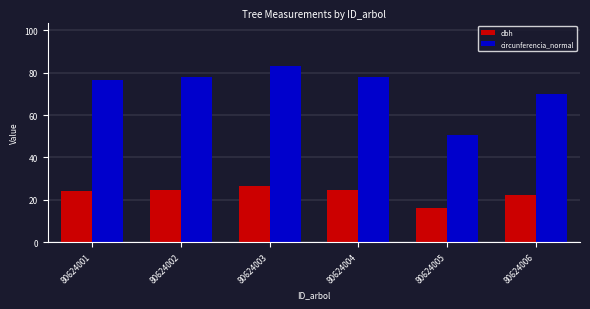

List the series in order of their peak value, highest first.

circunferencia_normal, dbh